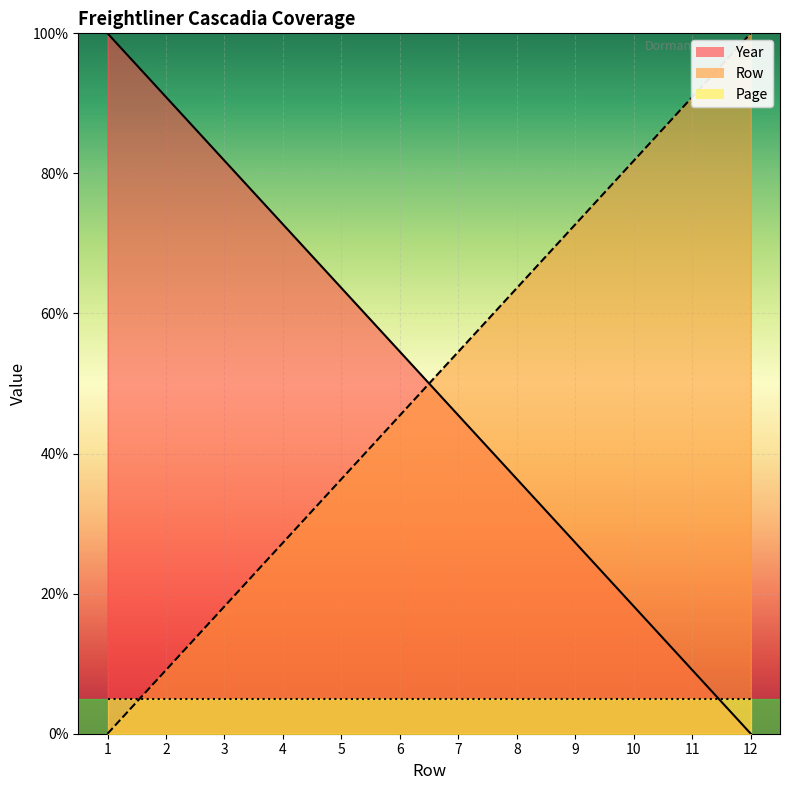

At which category is the sum across all series the highest?

3